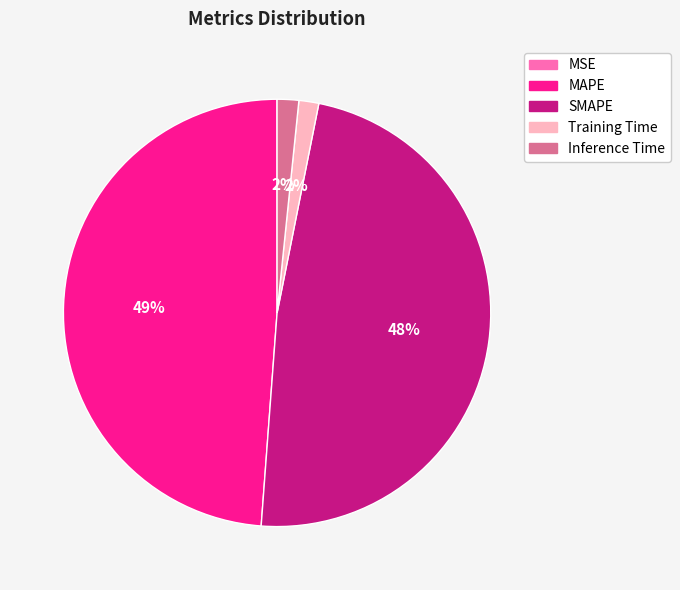

Is the sum of Inference Time and Training Time greater than half?

No